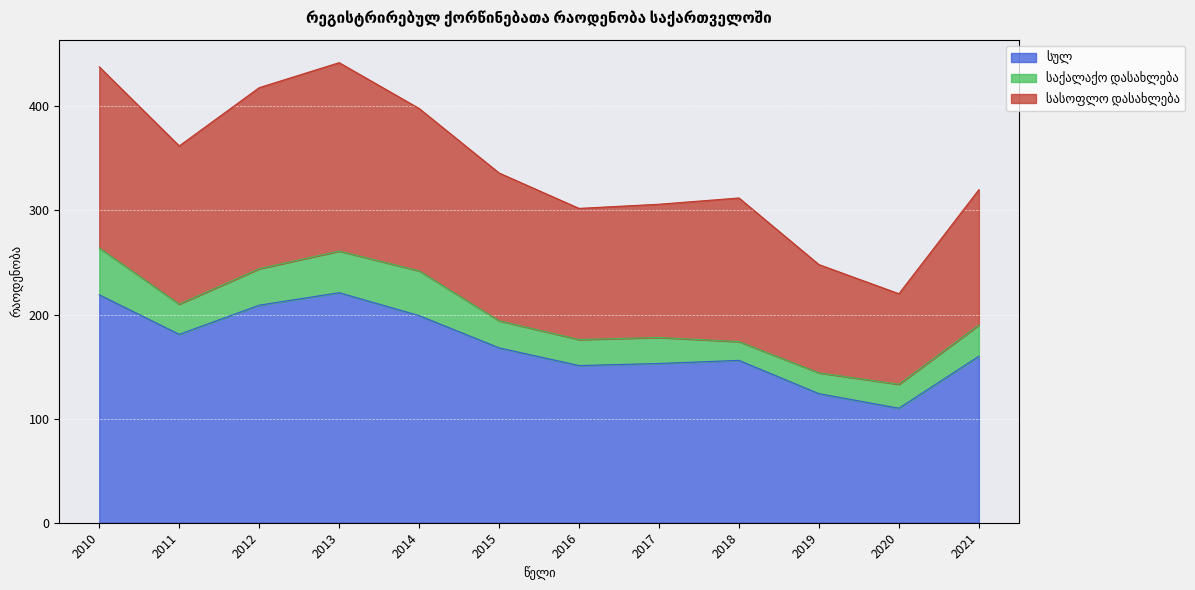

True or false: სასოფლო დასახლება and სულ intersect in this chart.

False